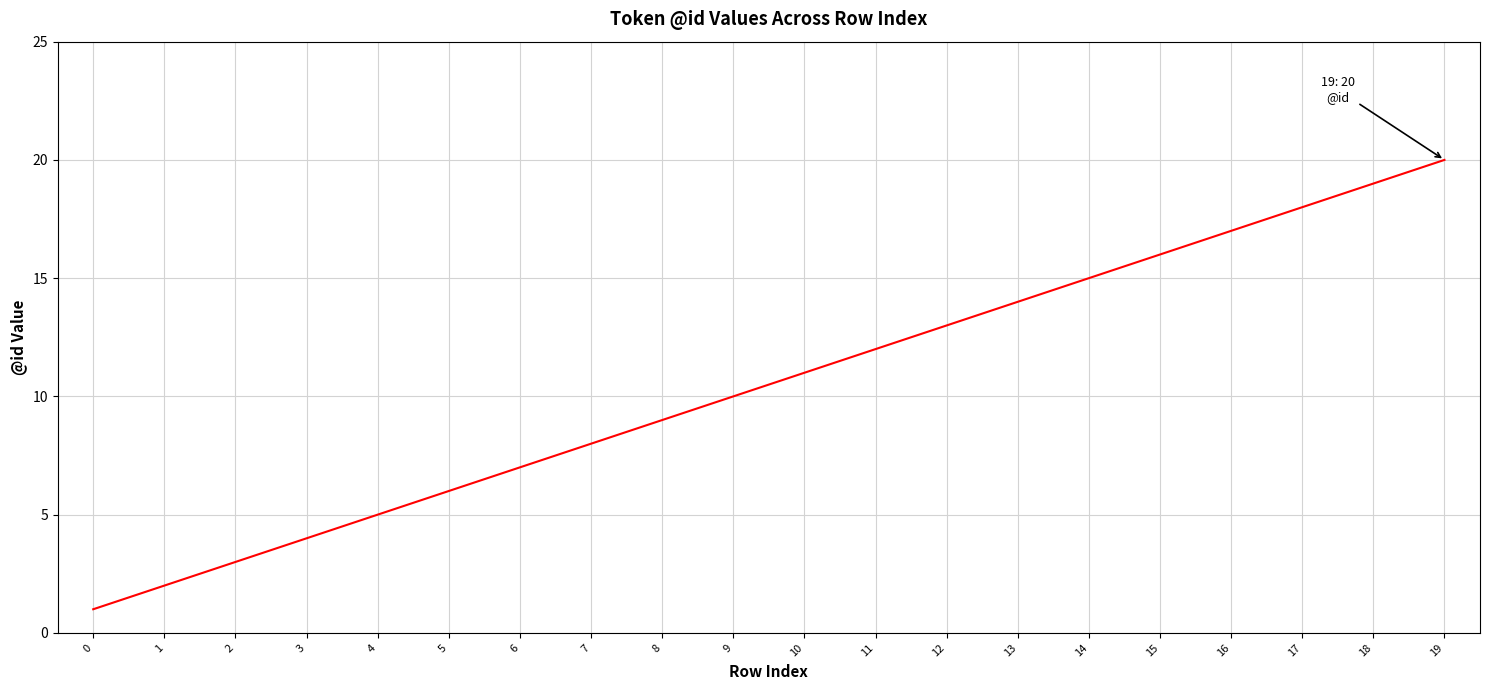

Count the number of categories in the chart.

20